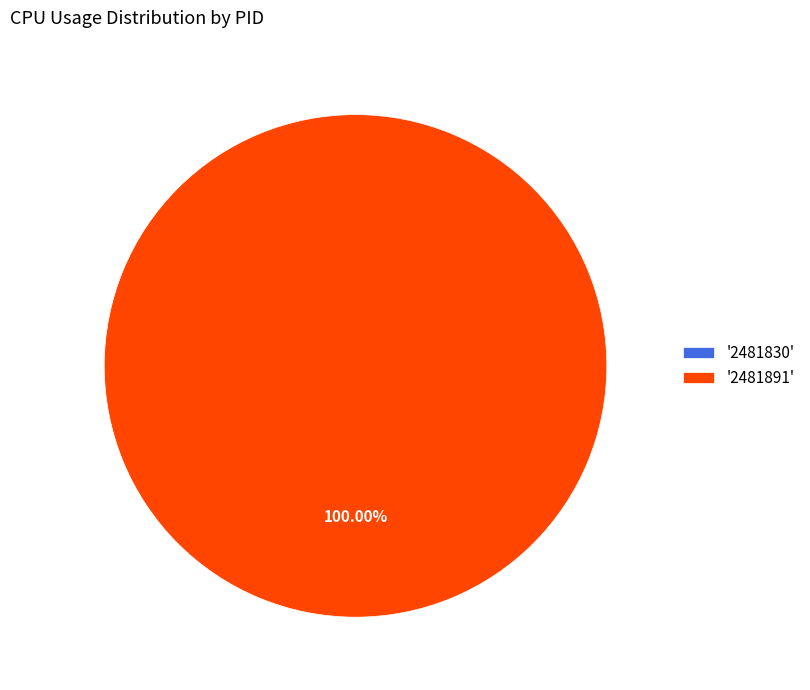

To the nearest percent, what is the average slice percentage?

50%